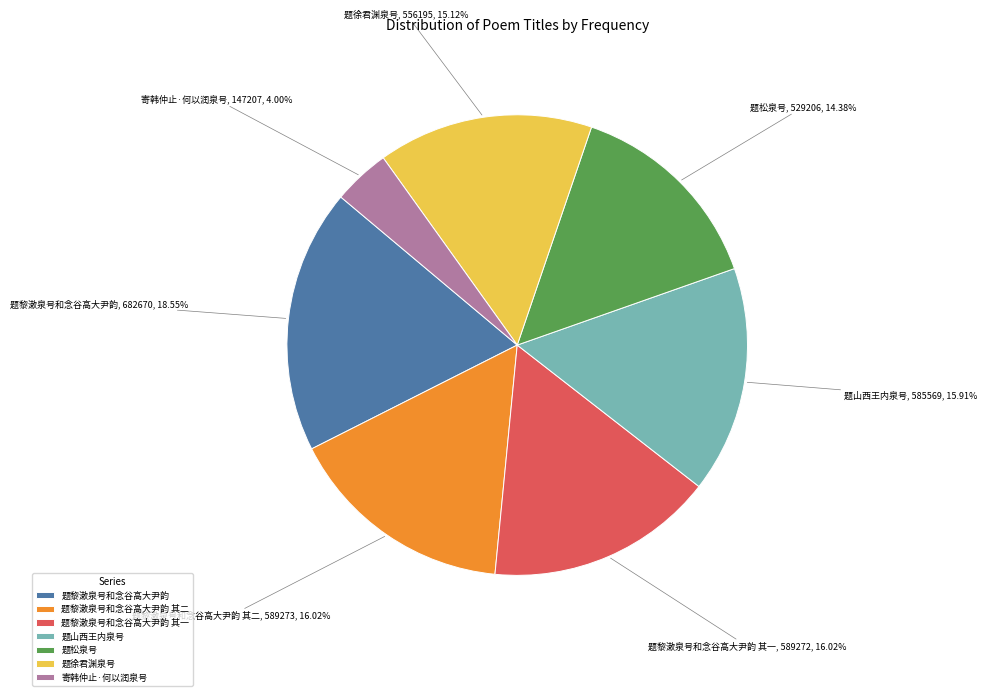

True or false: 题山西王内泉号 accounts for 21% of the total.

False